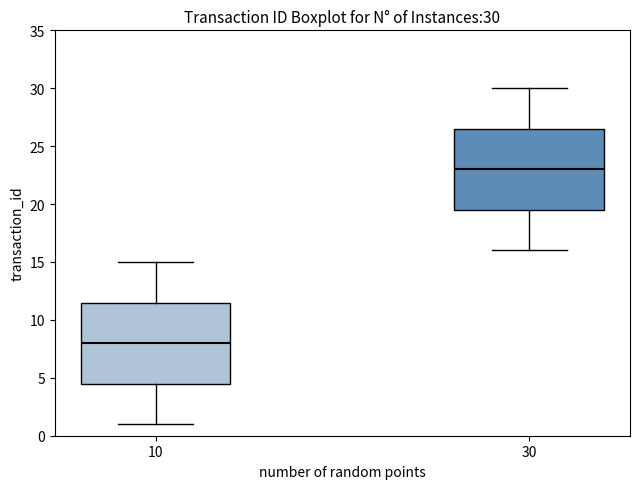

Which box has the highest median line?

30